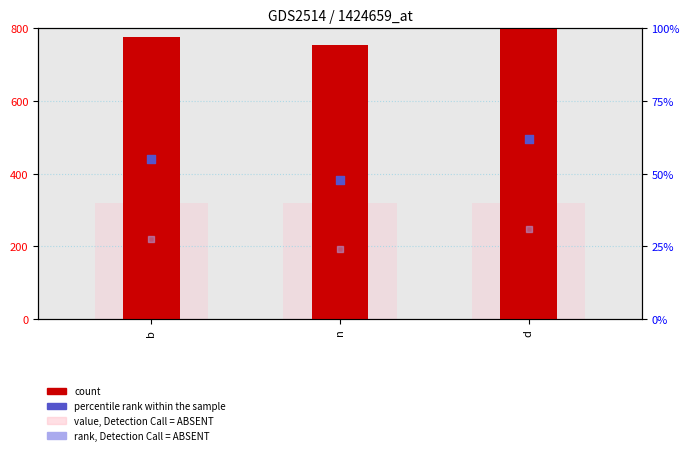

At how many categories does at least one series exceed 476?

3